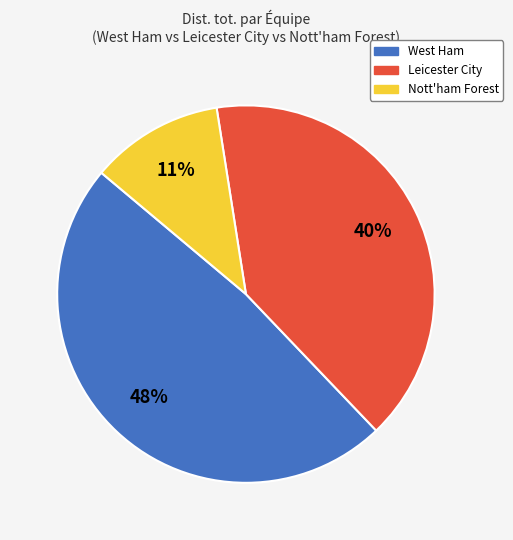

To the nearest percent, what is the average slice percentage?

33%